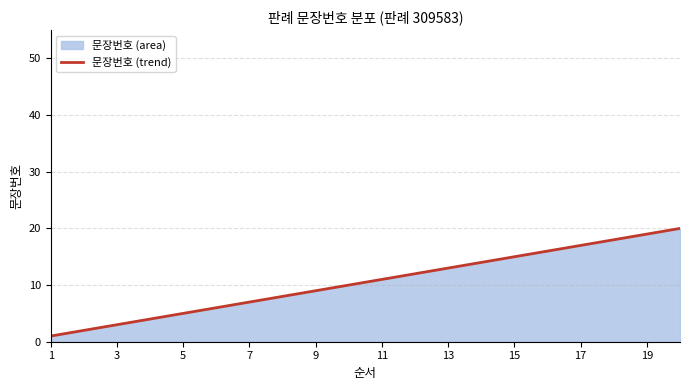

What is the sum of all values?

210